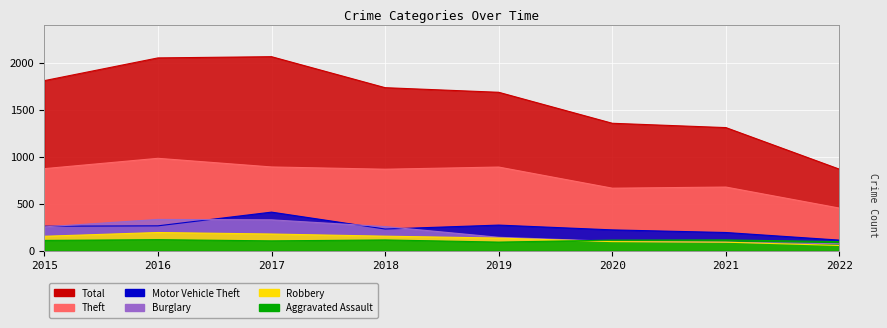

Which category has the highest value in the Robbery series?

2016